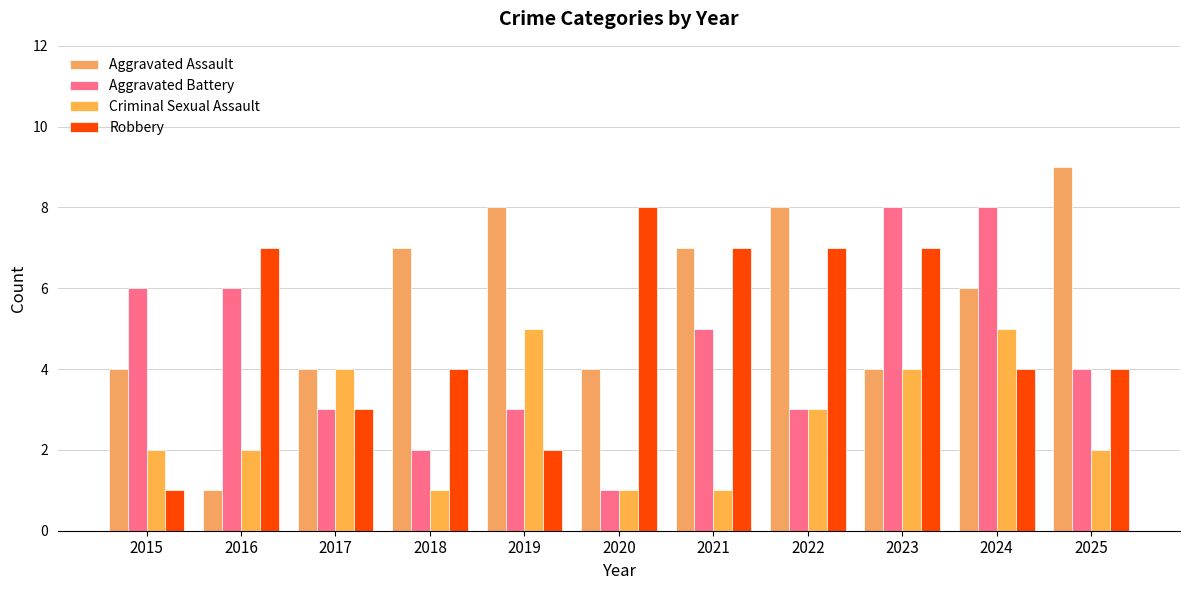

The Aggravated Battery series shows 3 at 2022. True or false?

True